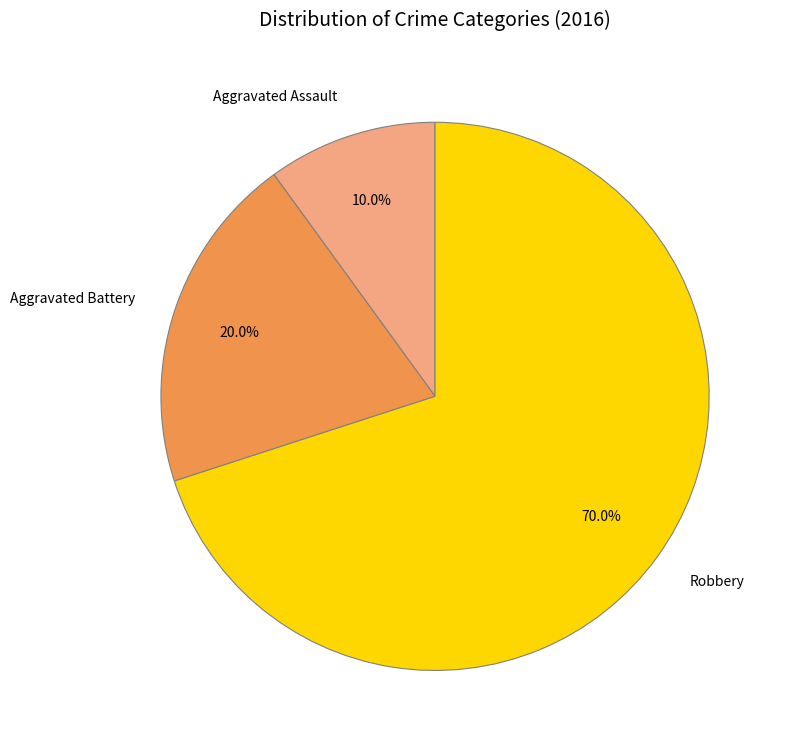

To the nearest percent, what is the difference between the Robbery and Aggravated Assault slice percentages?

60%